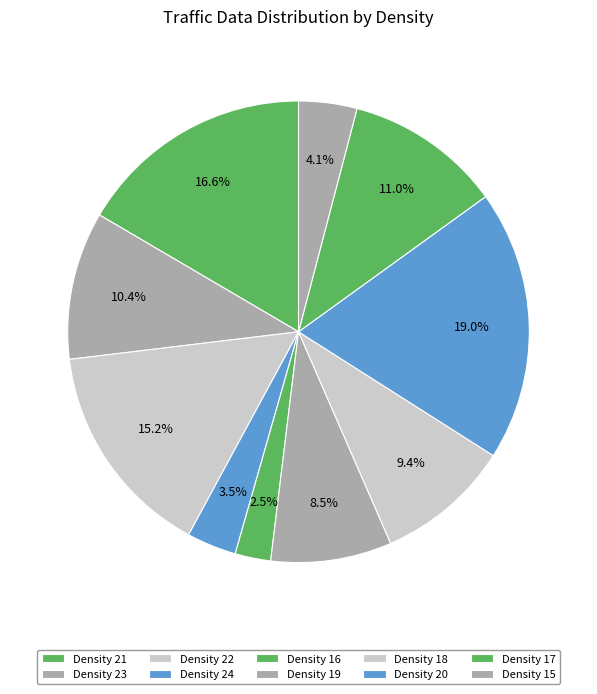

Count the number of slices in the pie.

10